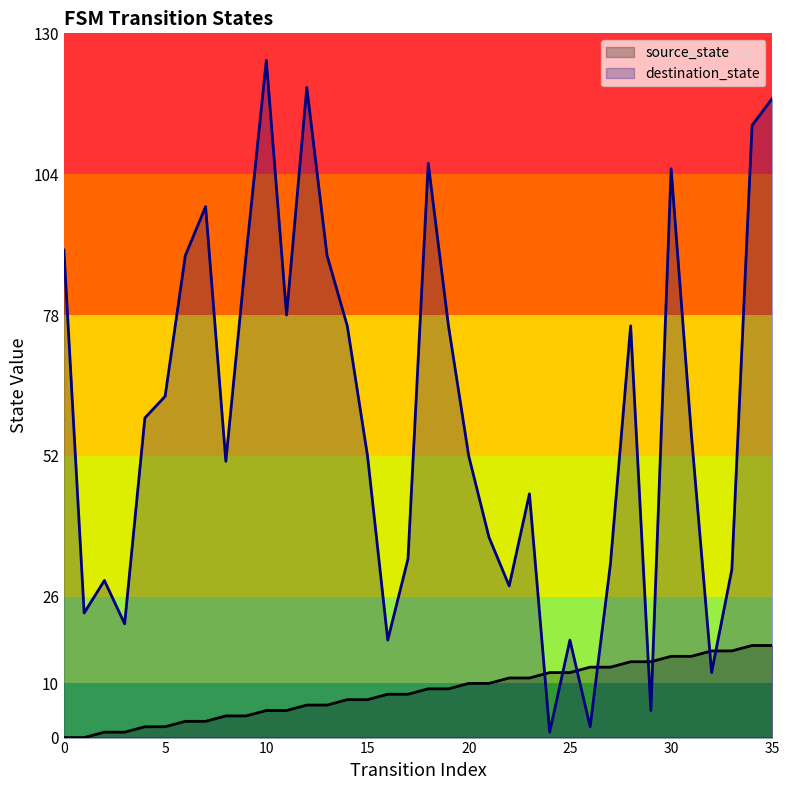

Reading left to right, what are all the values shown in this chart?

source_state: 0	0	1	1	2	2	3	3	4	4	5	5	6	6	7	7	8	8	9	9	10	10	11	11	12	12	13	13	14	14	15	15	16	16	17	17
destination_state: 90	23	29	21	59	63	89	98	51	89	125	78	120	89	76	52	18	33	106	76	52	37	28	45	1	18	2	32	76	5	105	56	12	31	113	118